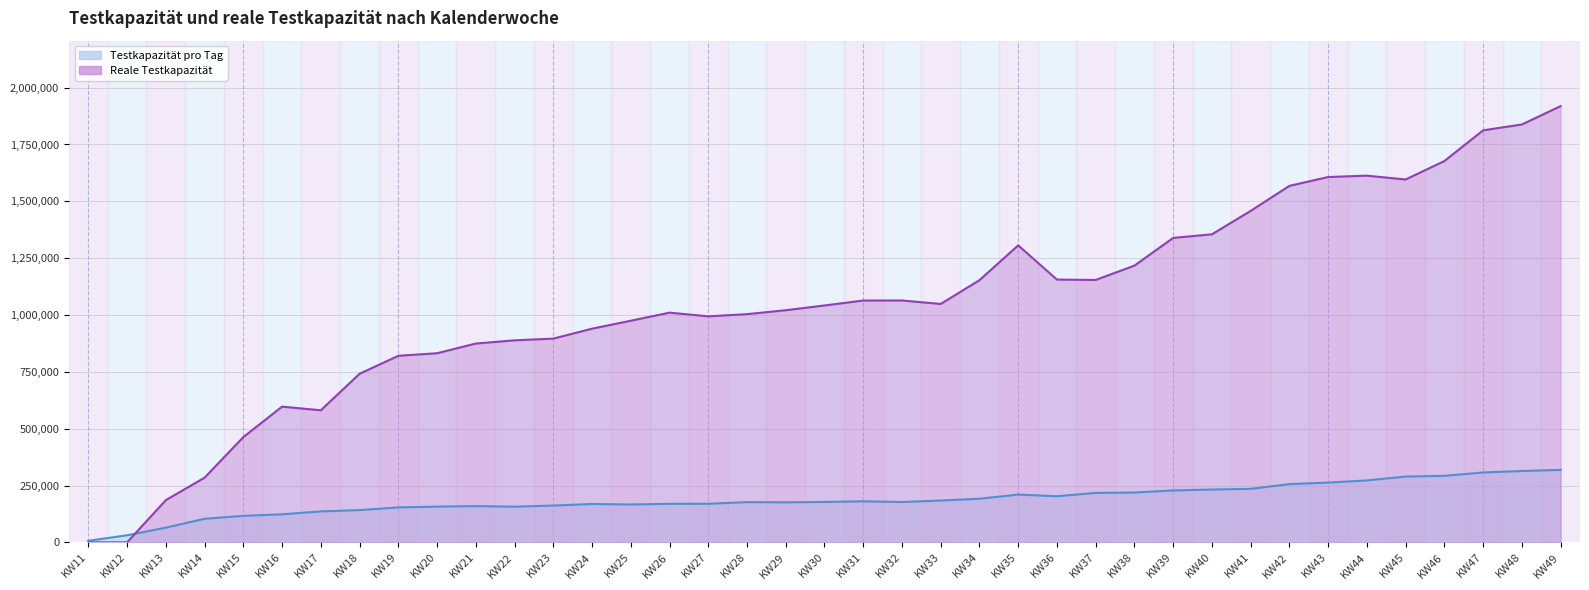

How many intersections are there between Testkapazität pro Tag and Reale Testkapazität?

1